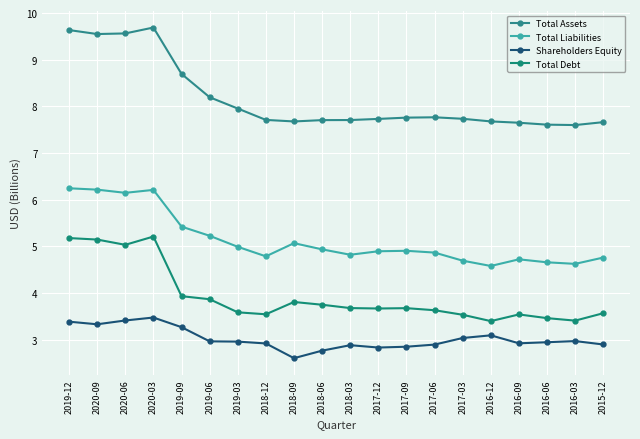

Count the number of categories in the chart.

20